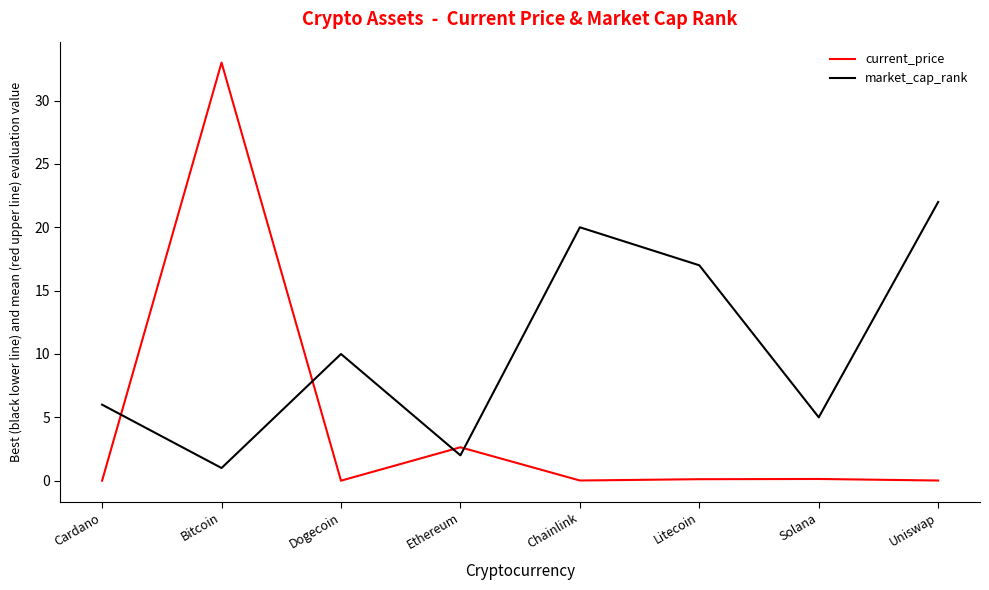

The value of market_cap_rank at Uniswap is 6.4. True or false?

False